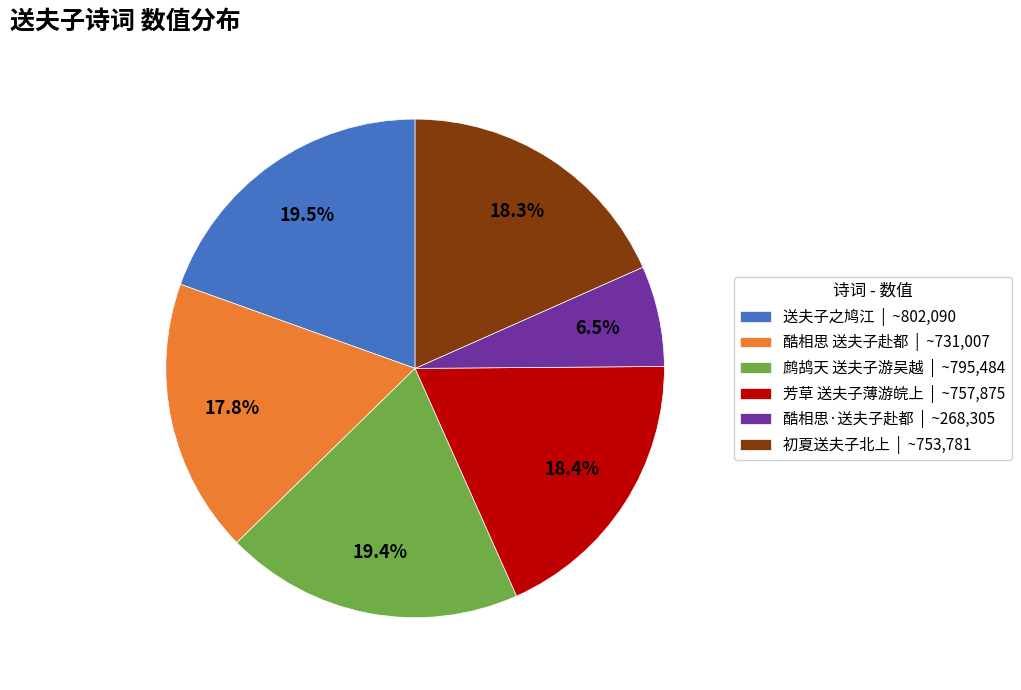

The 鹧鸪天 送夫子游吴越 slice represents 28% of the pie. True or false?

False